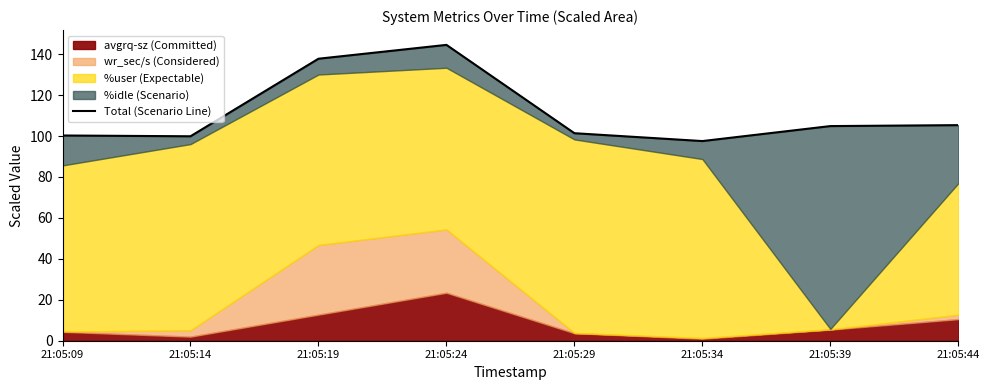

Read the value at 21:05:29.

101.4